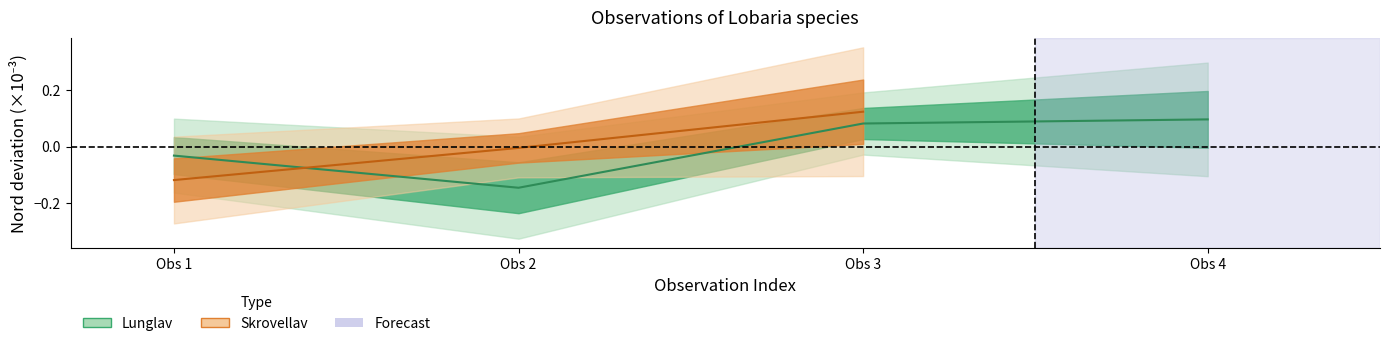

Reading left to right, extract all data points from this chart.

Obs 1=-0.1	Obs 2=-0.0	Obs 3=0.1